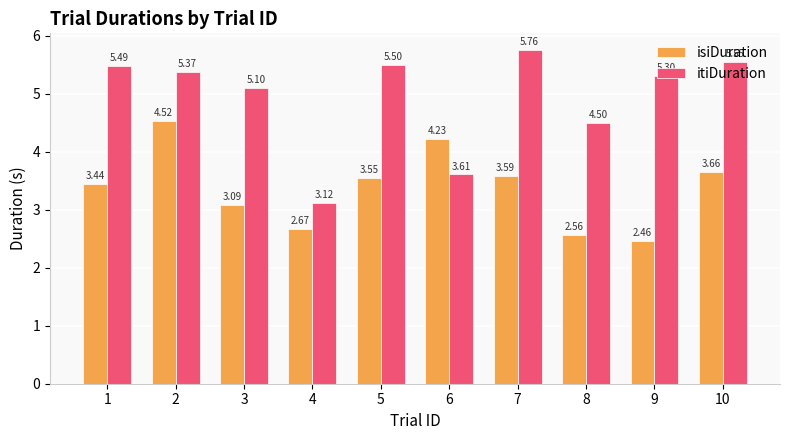

Is the value of itiDuration at 9 greater than the value of isiDuration at 7?

Yes